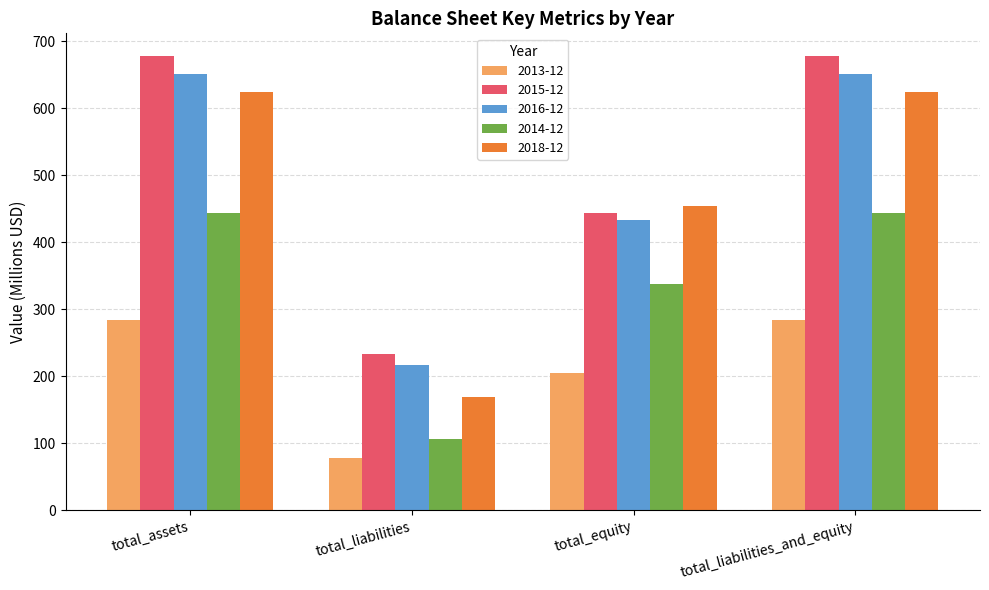

At which label is 2016-12 closest to 433?

total_equity